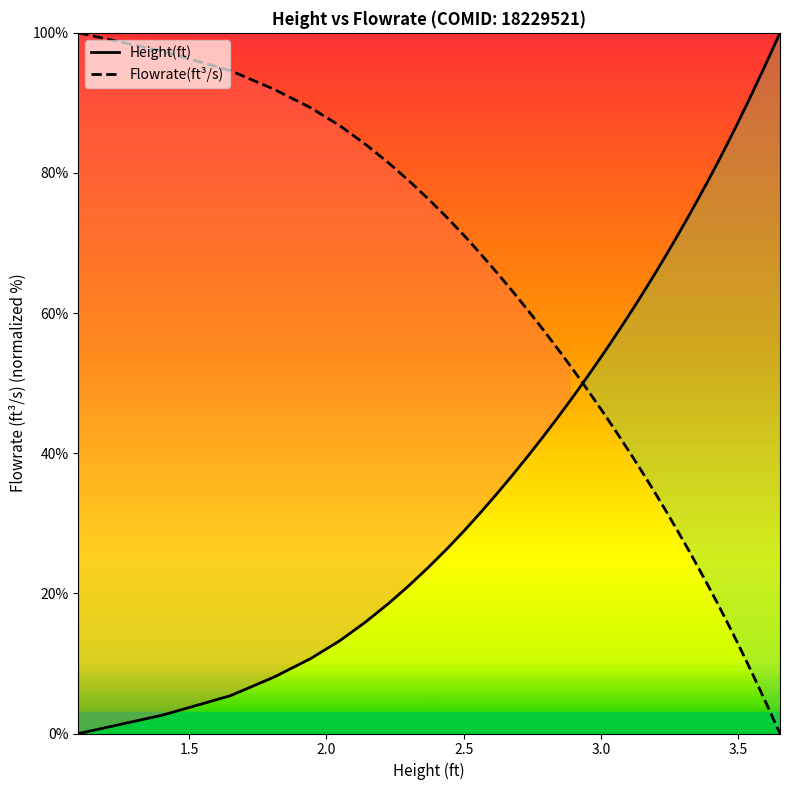

What is the highest value of the Height(ft) series?

100.0